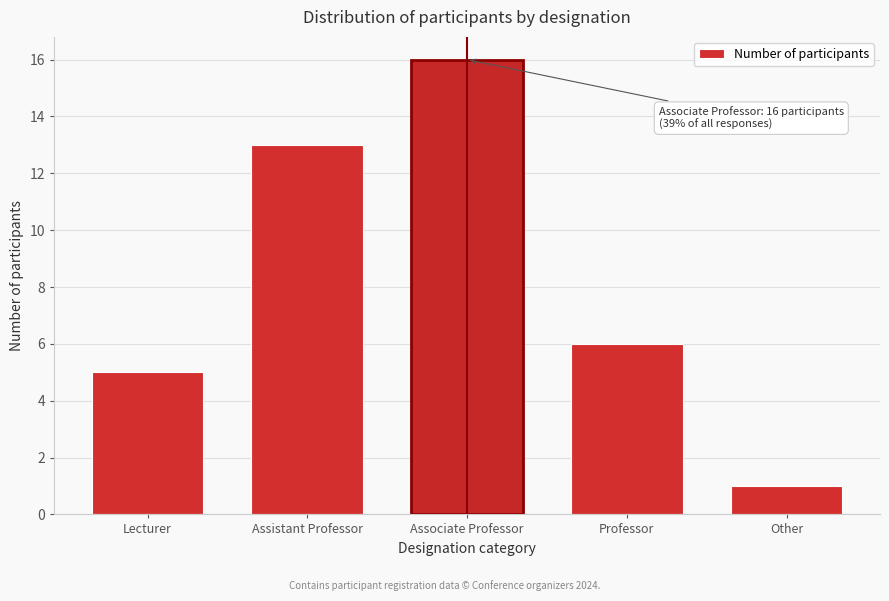

Reading left to right, list all the values displayed in this chart.

Lecturer=5	Assistant Professor=13	Associate Professor=16	Professor=6	Other=1